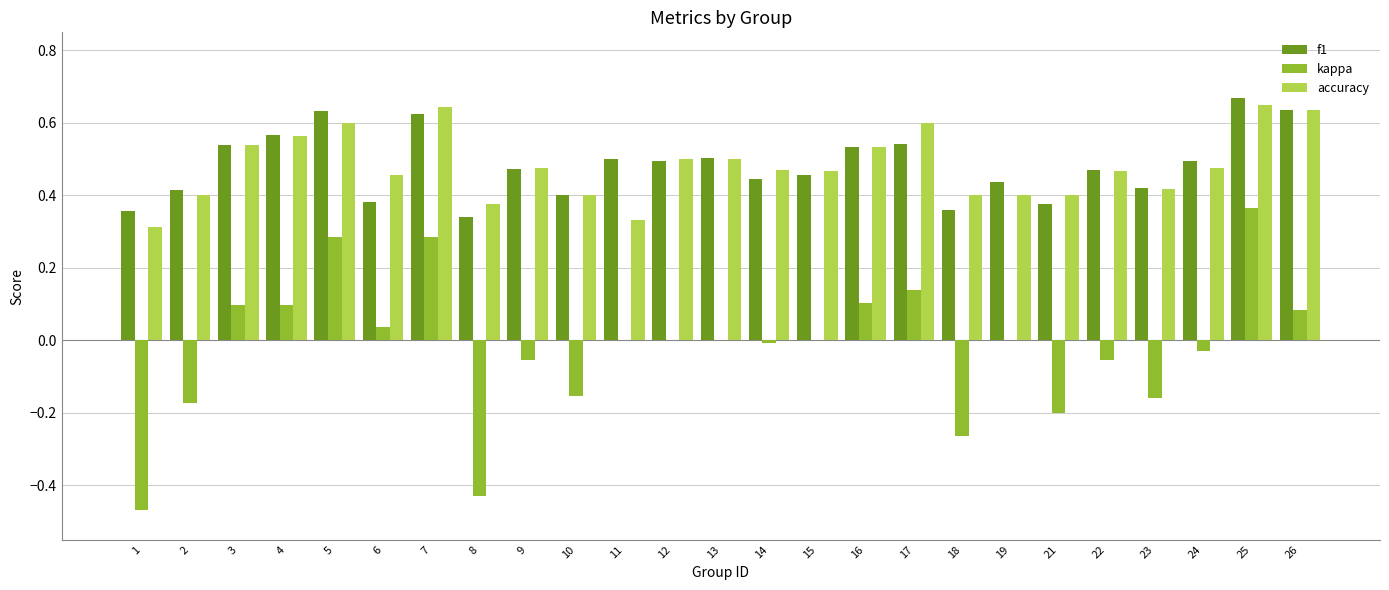

How many groups of bars are there?

25